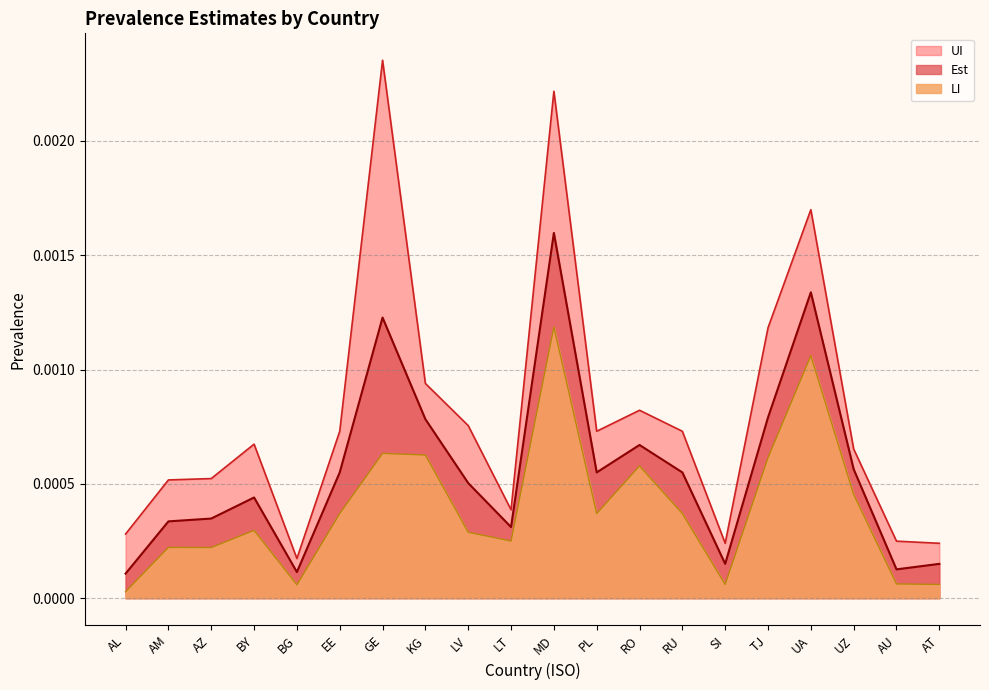

Does the chart have visible grid lines?

Yes